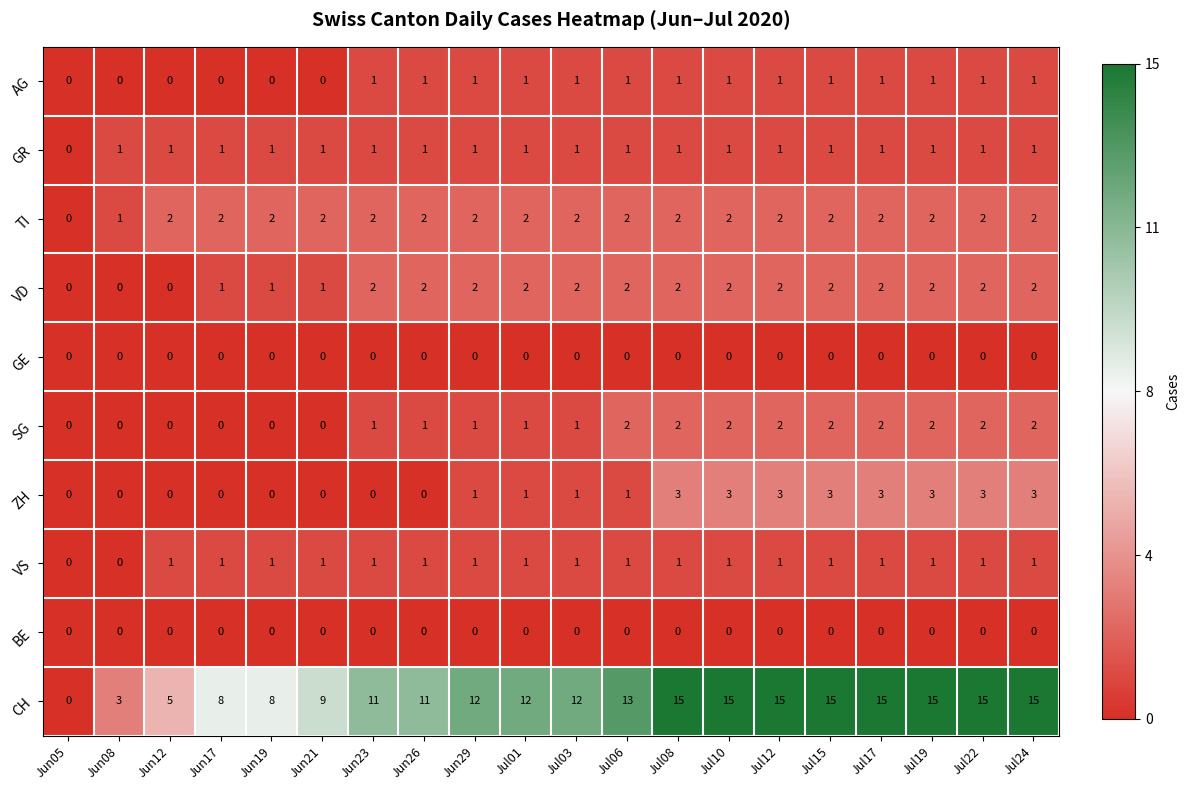

The value of VS at Jun12 is 1. True or false?

True